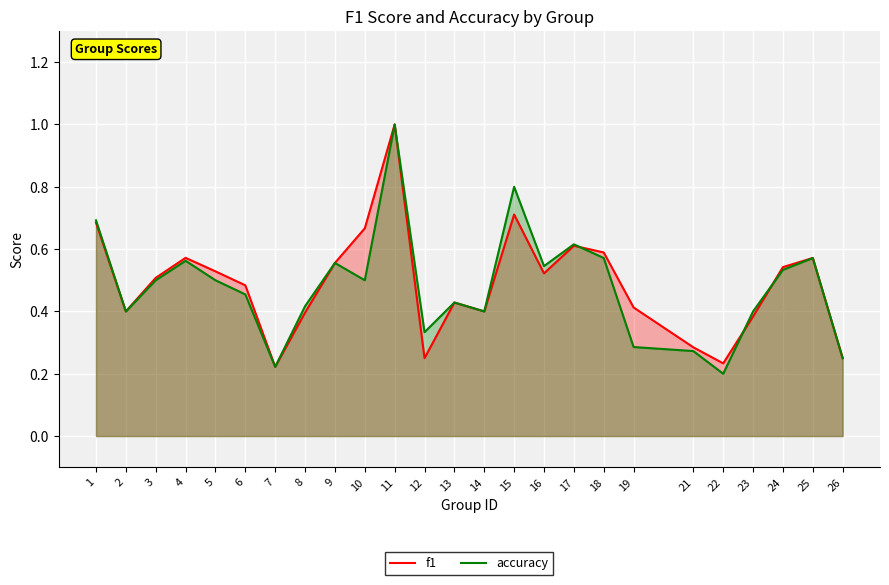

True or false: f1 and accuracy cross at least once.

True